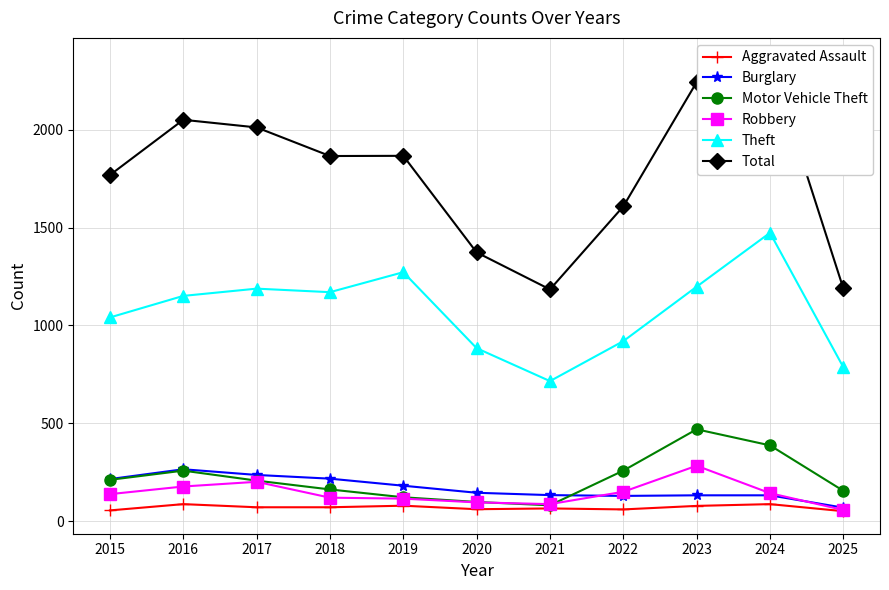

What is the difference between the Burglary values at 2024 and 2020?

13